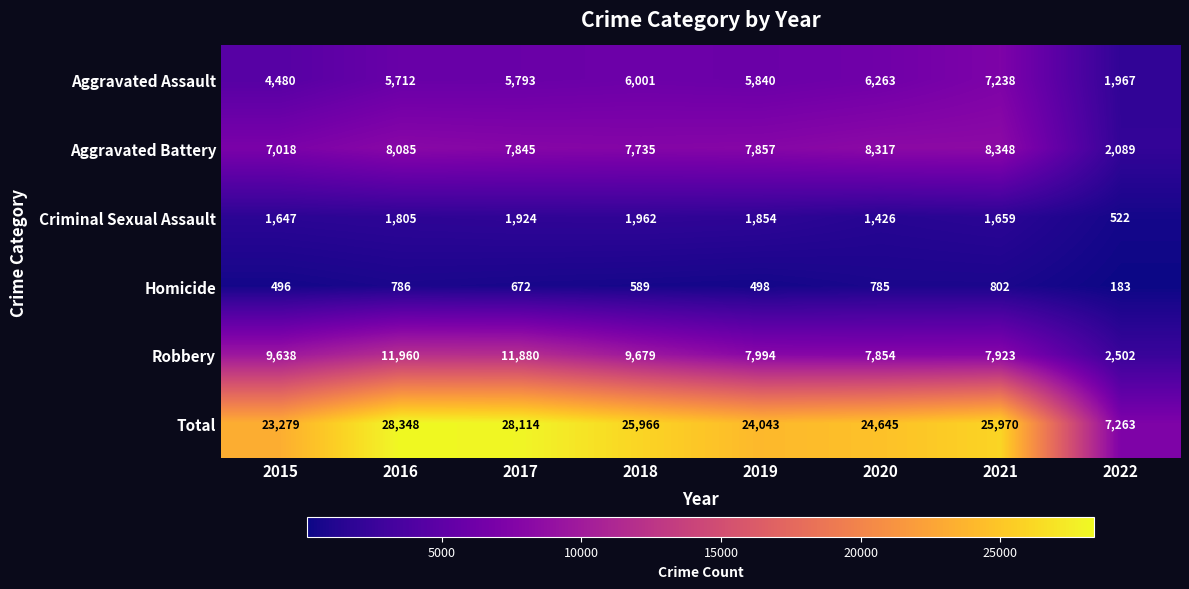

List the series in order of their peak value, lowest first.

Homicide, Criminal Sexual Assault, Aggravated Assault, Aggravated Battery, Robbery, Total